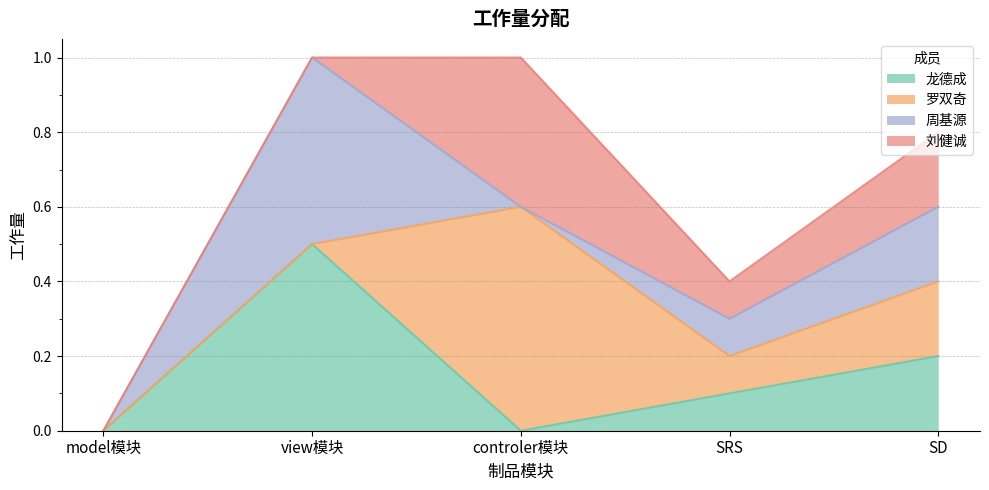

What is the label of the 4th point from the right?

view模块